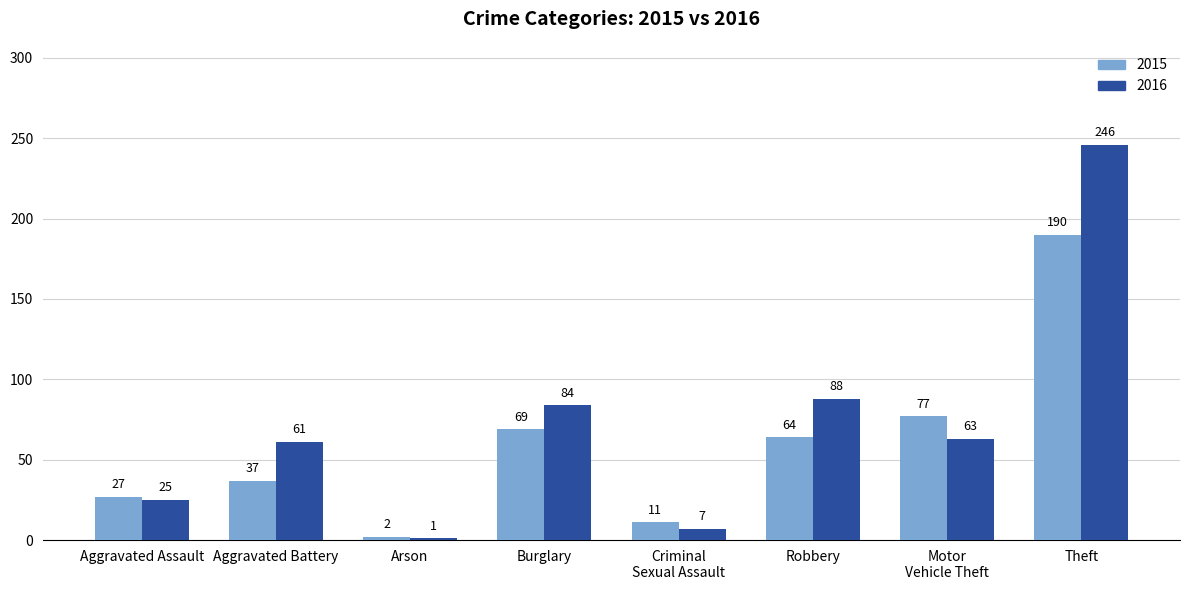

What is the maximum value shown in the chart?

246